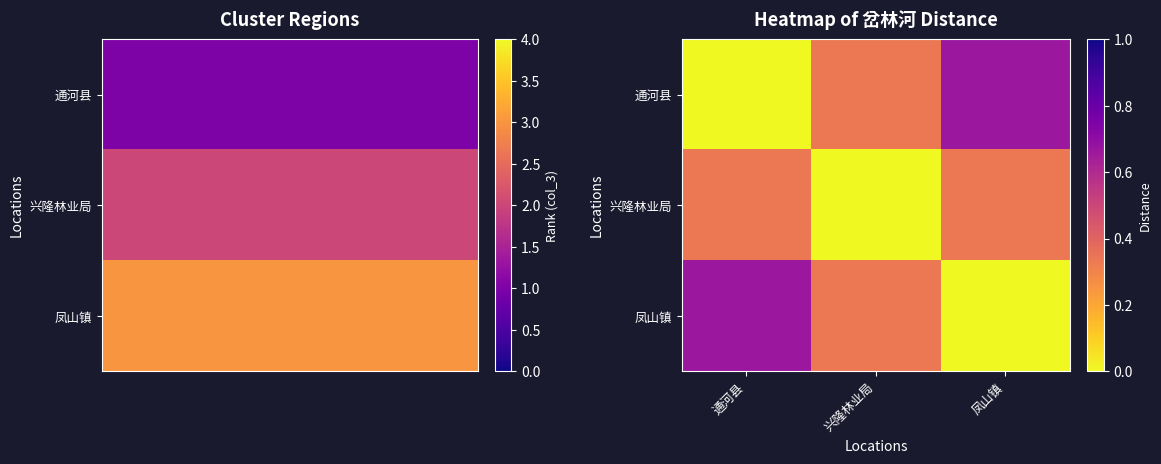

Which series has the largest total across all categories?

通河县